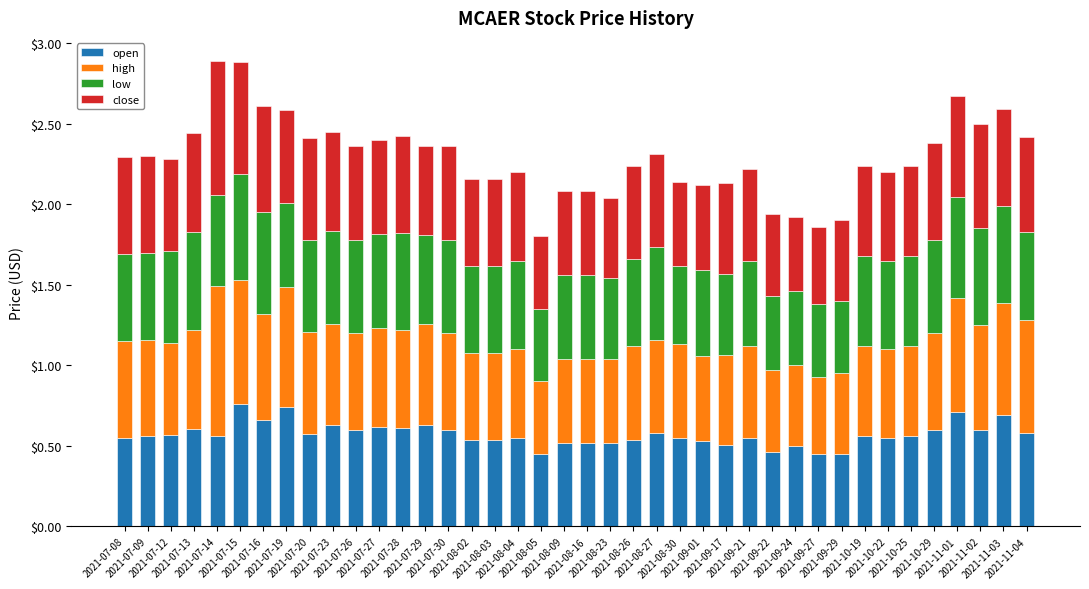

What is the difference between the maximum and minimum values in the open series?

0.3